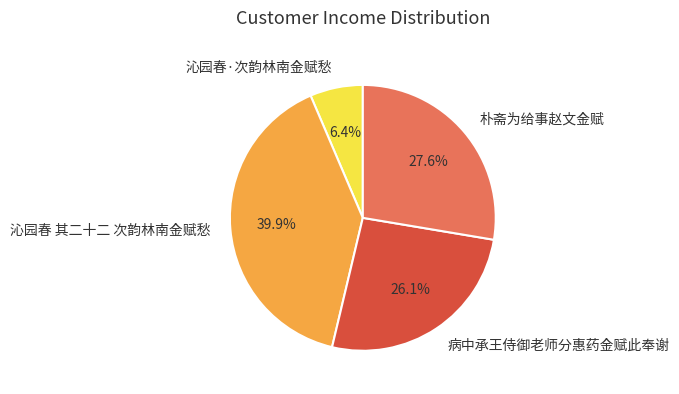

What is the ratio of the value at 朴斋为给事赵文金赋 to the value at 病中承王侍御老师分惠药金赋此奉谢?

1.1